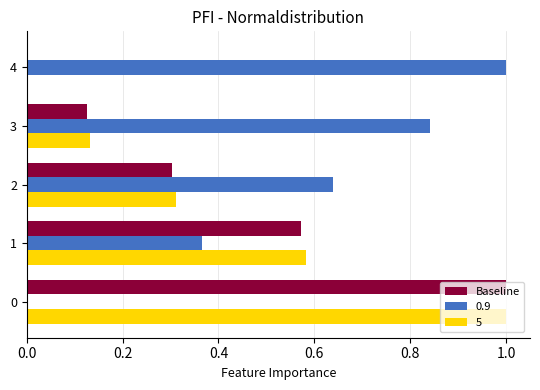

What is the sum of all Baseline values?

2.0